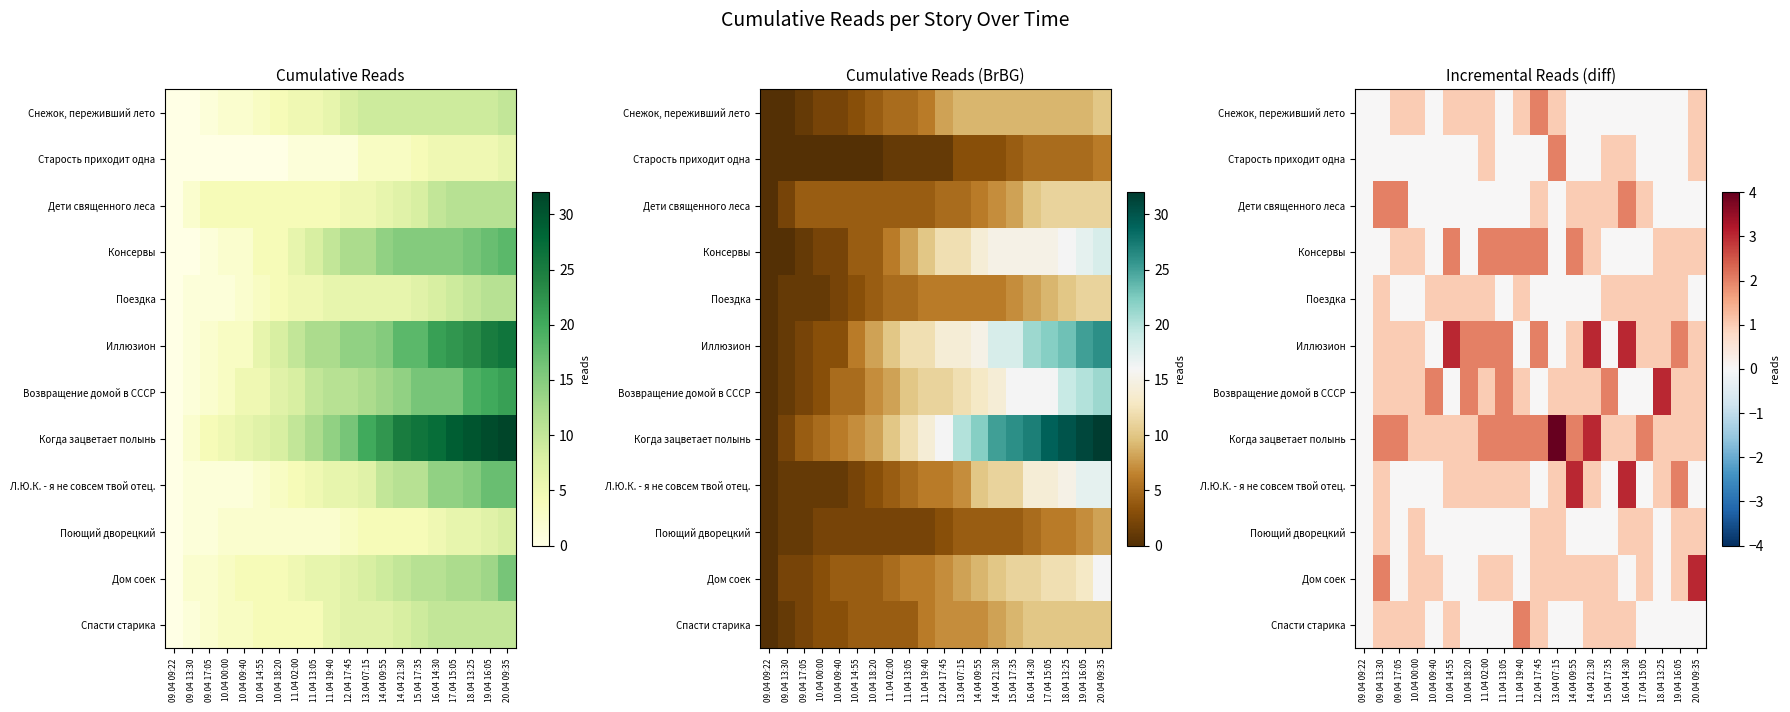

What is the sum of the Старость приходит одна values at 16.04 14:30 and 10.04 14:55?

1